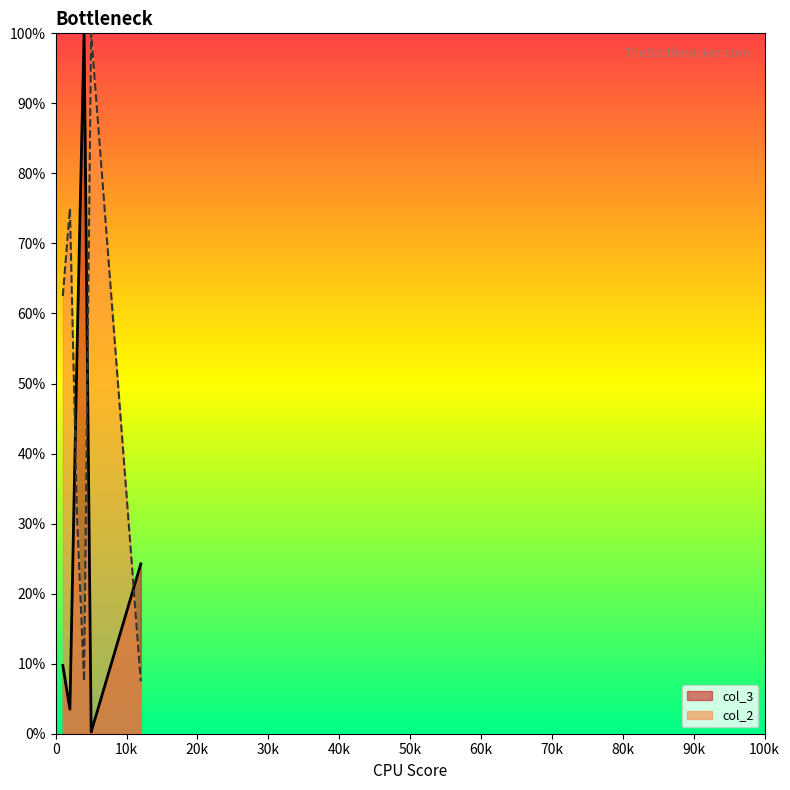

Which series ends up on top after the final intersection of col_3 and col_2?

col_3